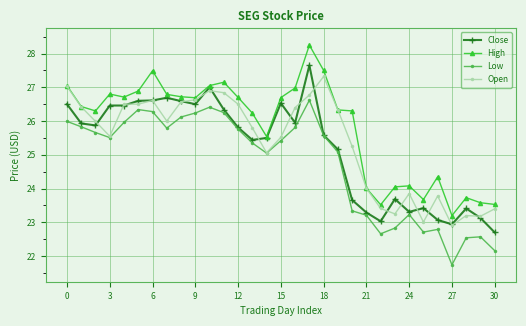

List the series in order of their peak value, highest first.

High, Close, Open, Low